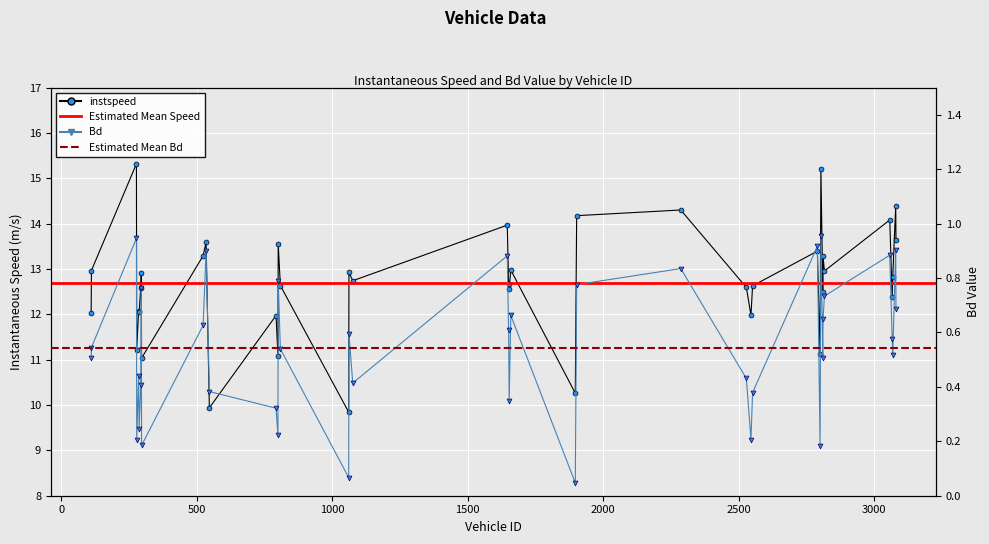

True or false: Bd has a value of 0.0 at 1061.

False